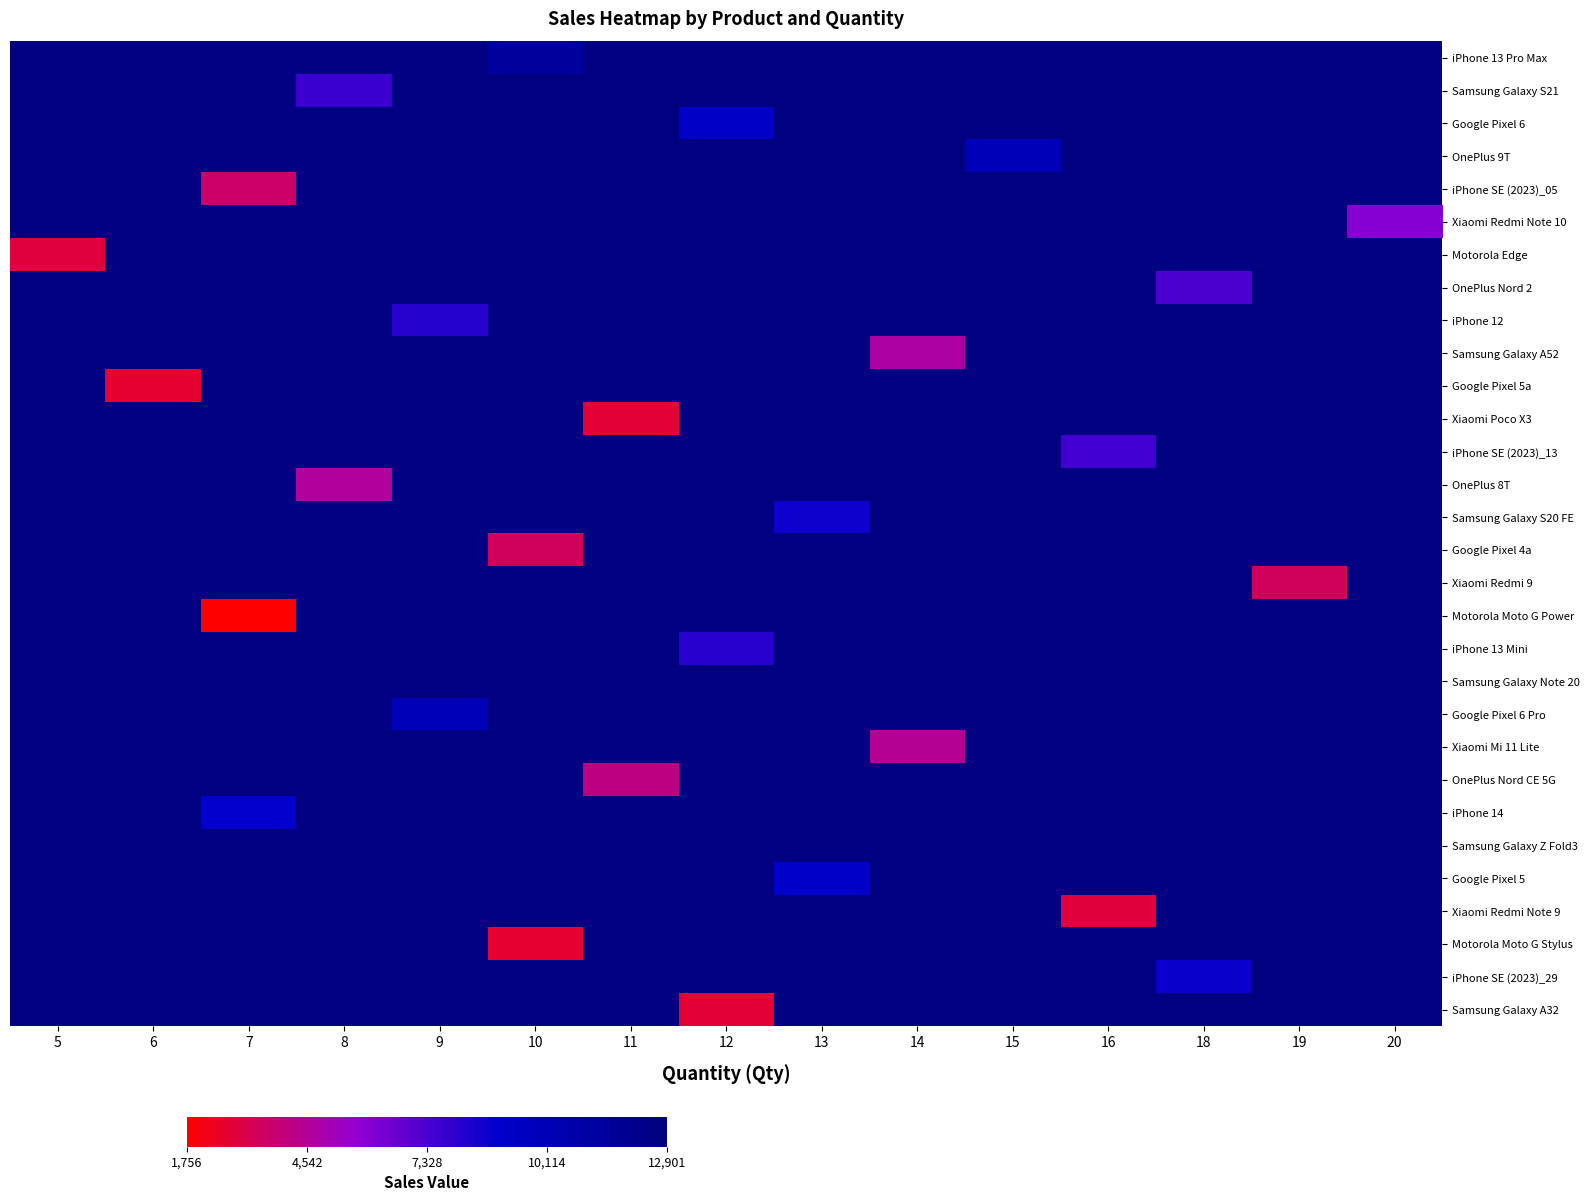

Which category has the highest value across all series?

8